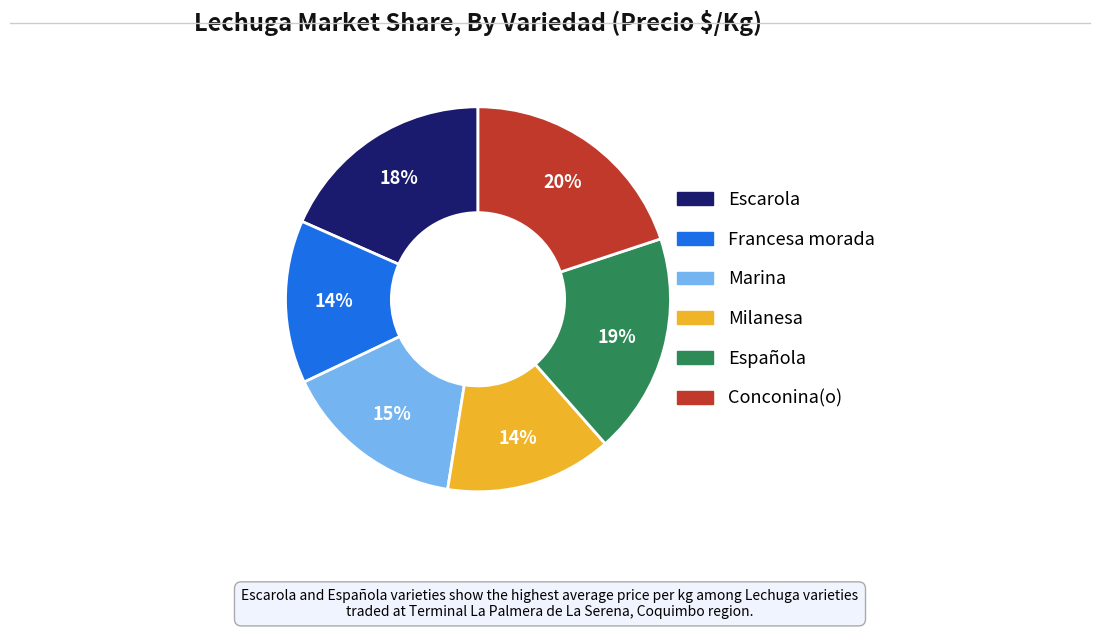

Is it true that Francesa morada is 14% of the pie?

True